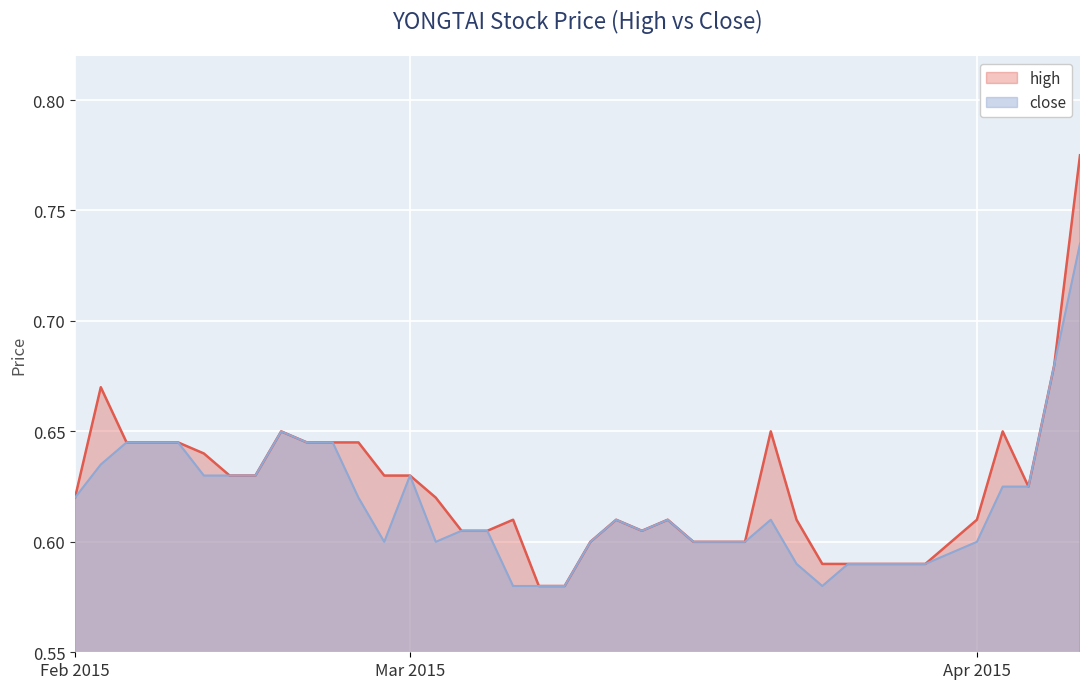

At which category is the sum across all series the highest?

2015-04-07